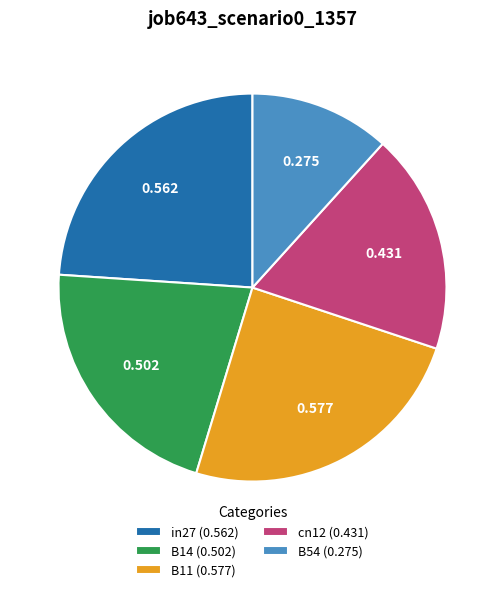

Is there any slice that represents more than half of the pie?

No